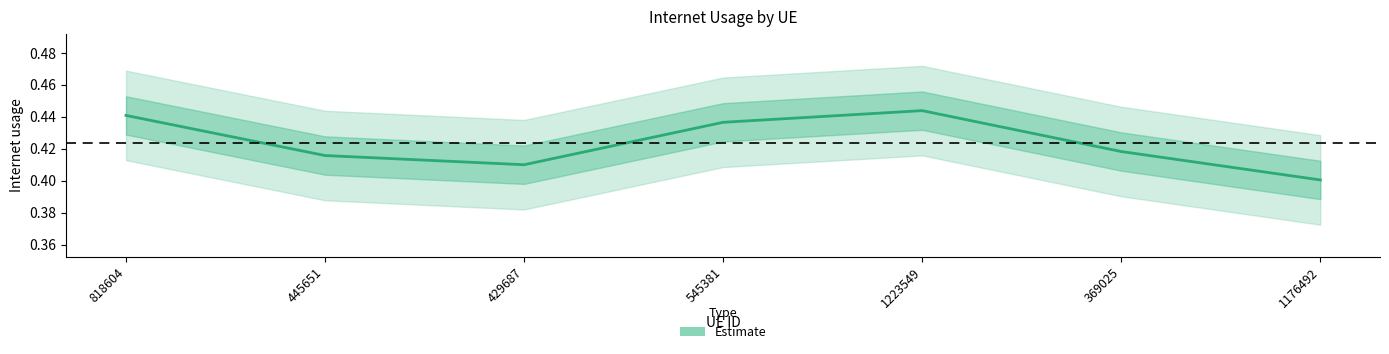

Rank the categories by value from highest to lowest.

1223549, 818604, 545381, 369025, 445651, 429687, 1176492